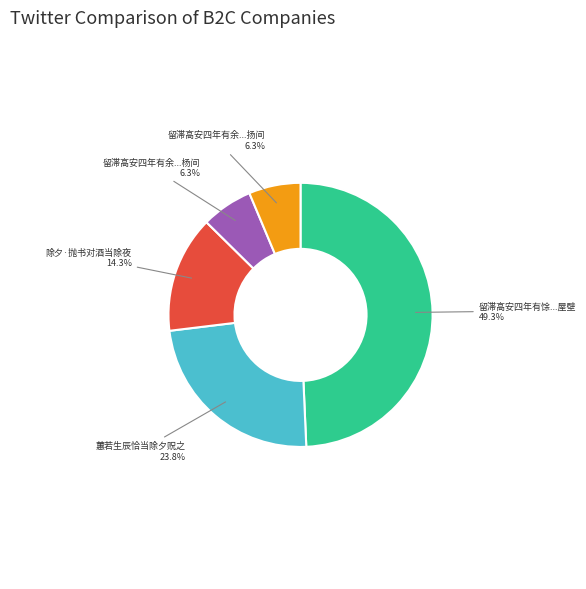

Is there any slice that represents more than half of the pie?

No